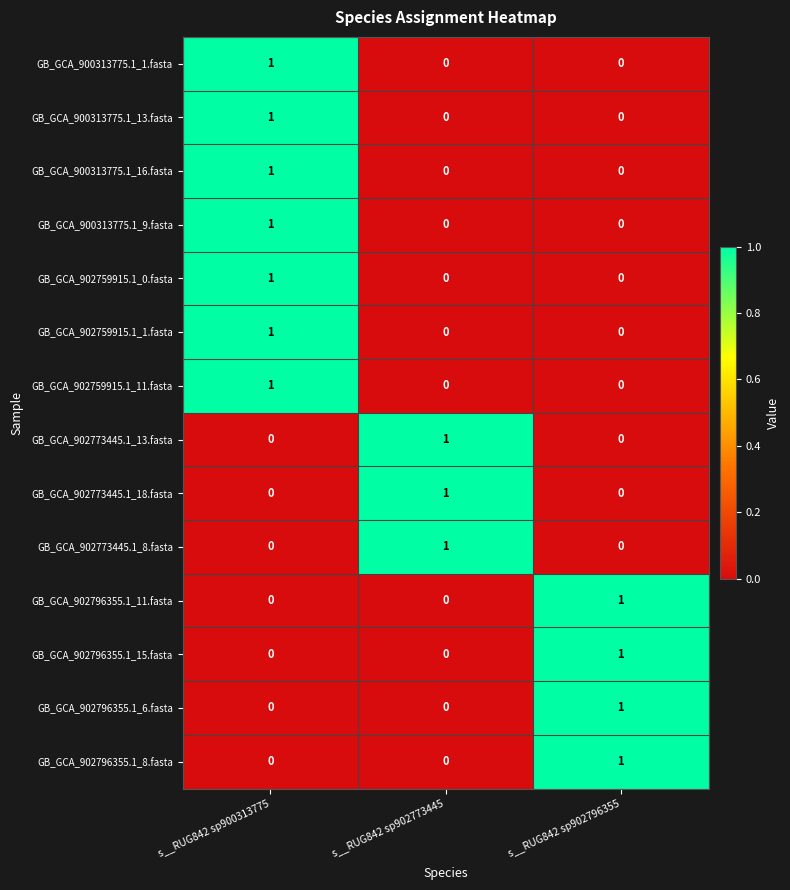

Is it true that GB_GCA_902759915.1_1.fasta equals 0 at s__RUG842 sp902773445?

True